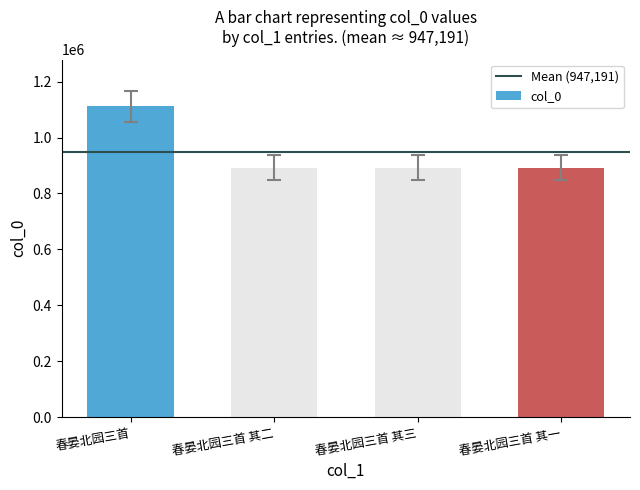

What is the smallest value displayed?

892553